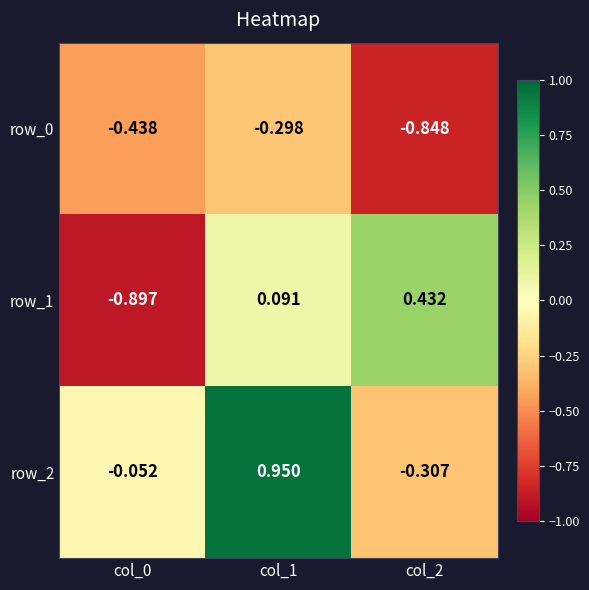

The row_1 series shows -0.9 at col_0. True or false?

True